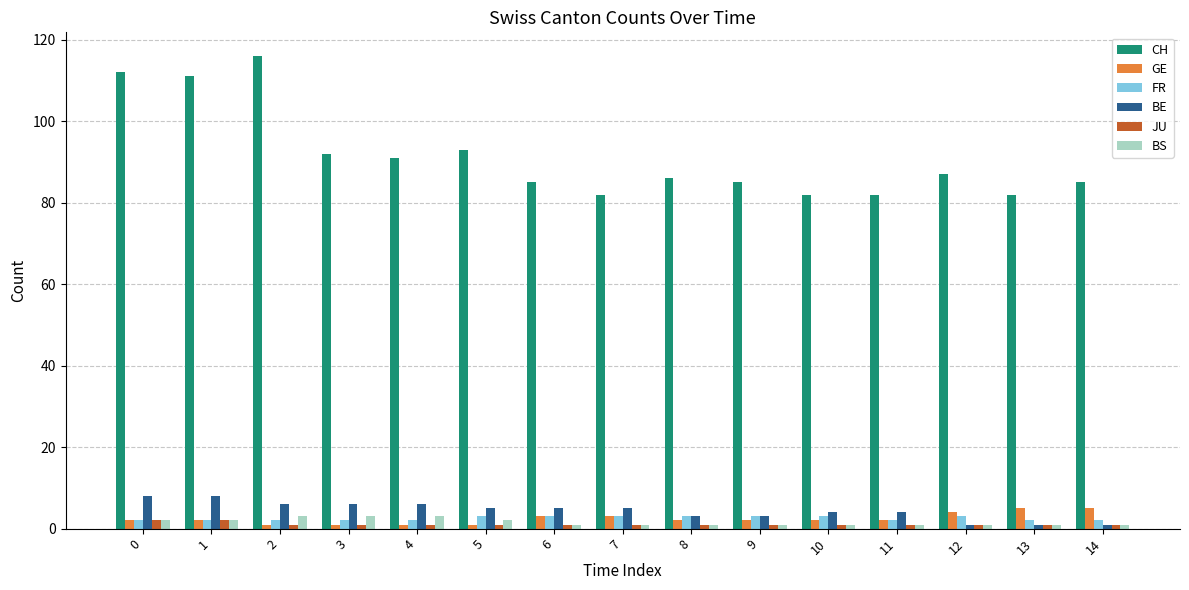

Is it true that BE equals 3 at 8?

True